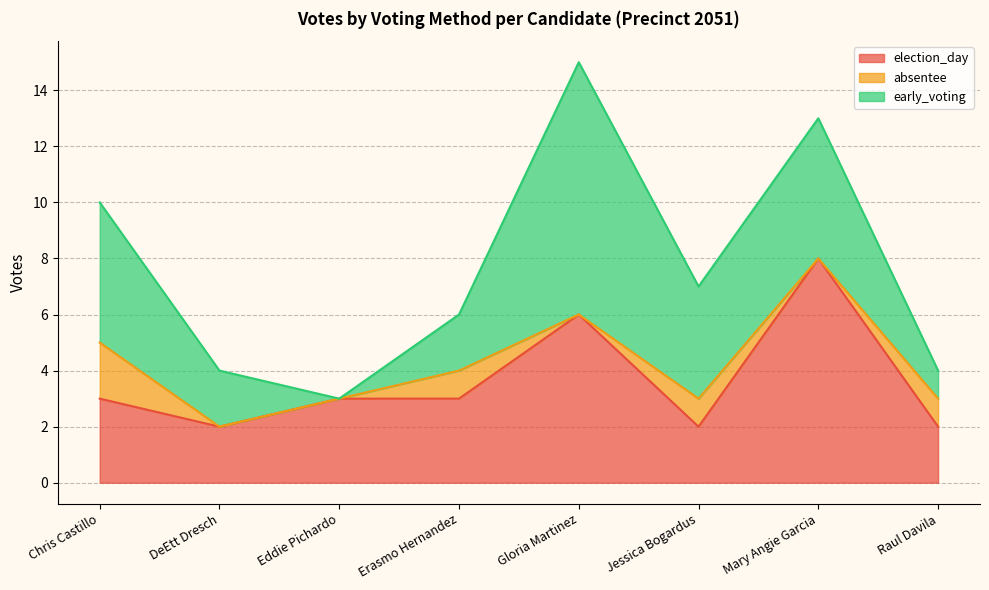

True or false: election_day has a value of 3 at Eddie Pichardo.

True